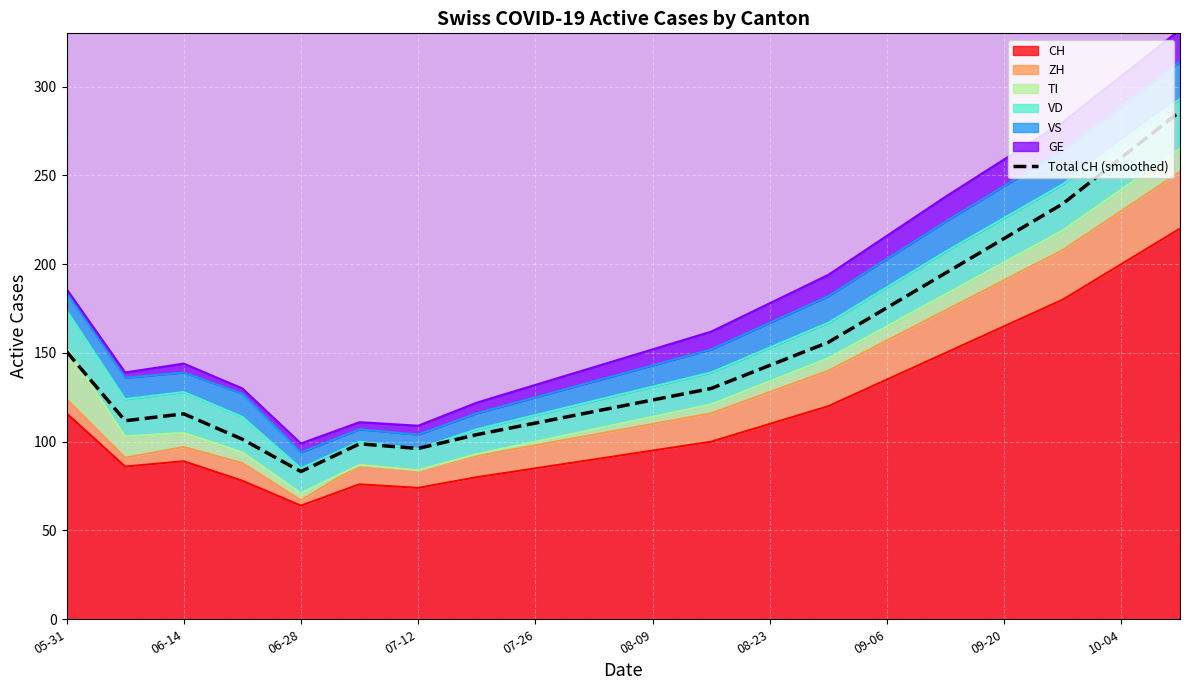

The chart shows a value of 156.0 at 13. True or false?

True